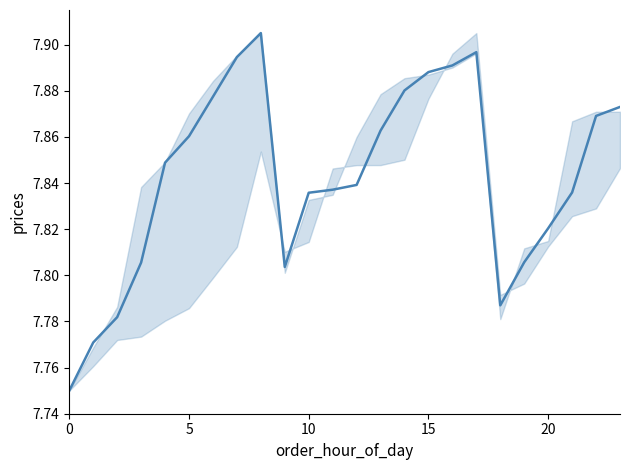

How many lines are shown in the chart?

1